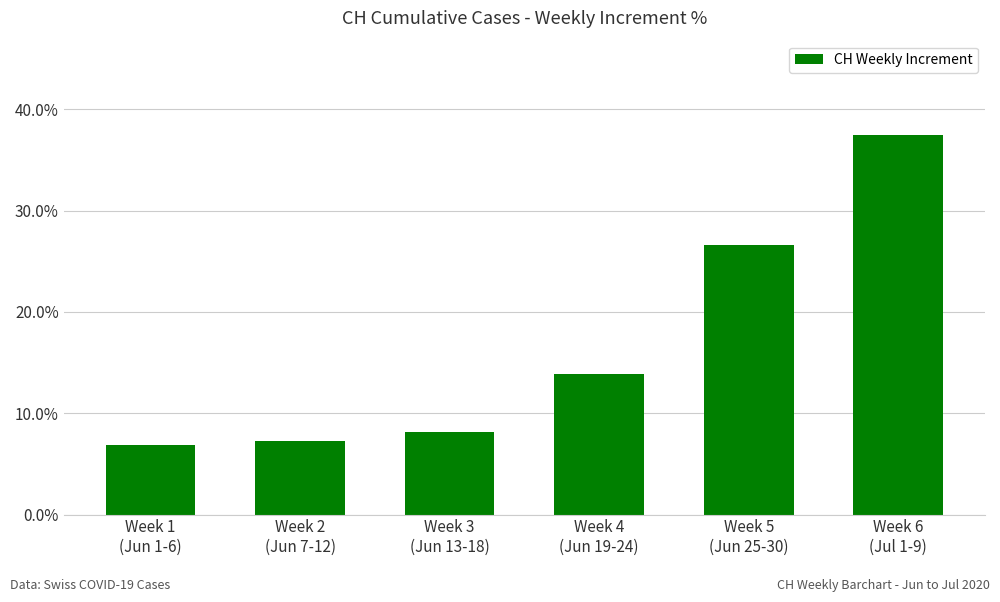

Which category has the lowest value across all series?

Week 1
(Jun 1-6)